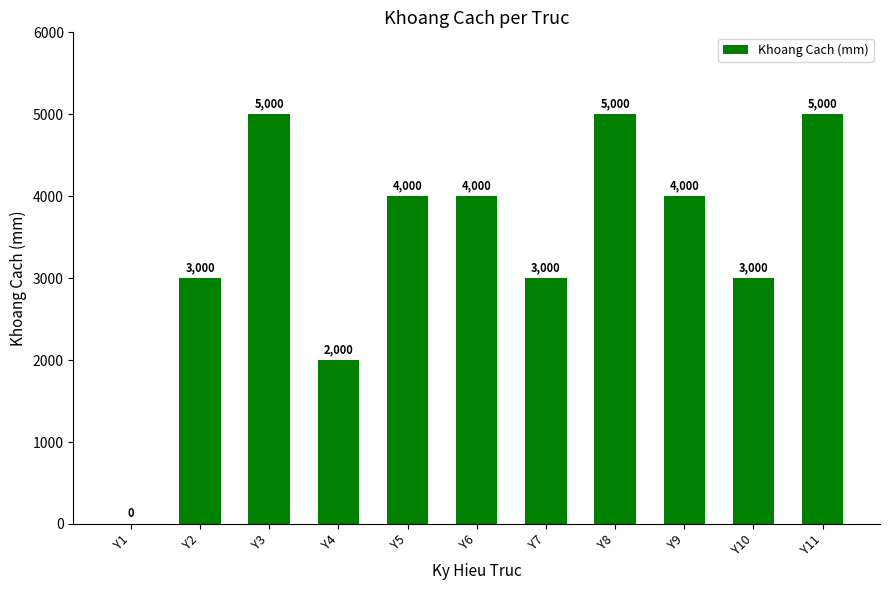

How many values are between 3000 and 5000?

9